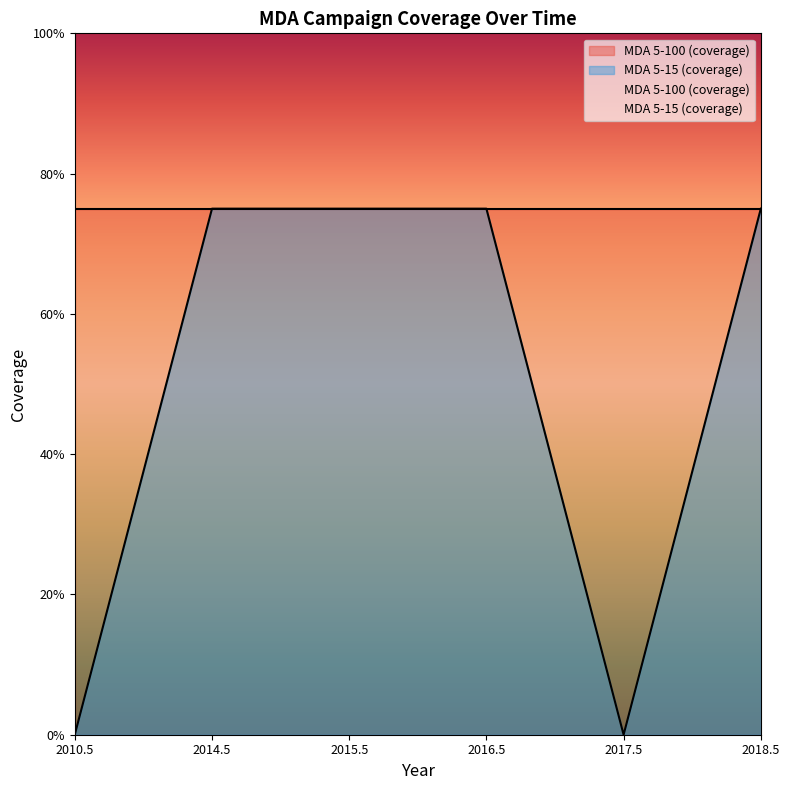

What is the label of the 4th point from the right?

2015.5